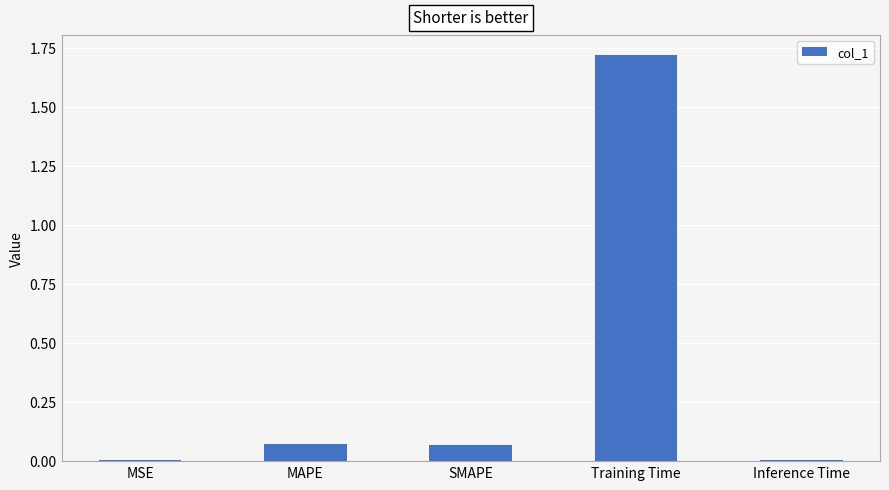

Which has a higher value, Inference Time or MAPE?

MAPE